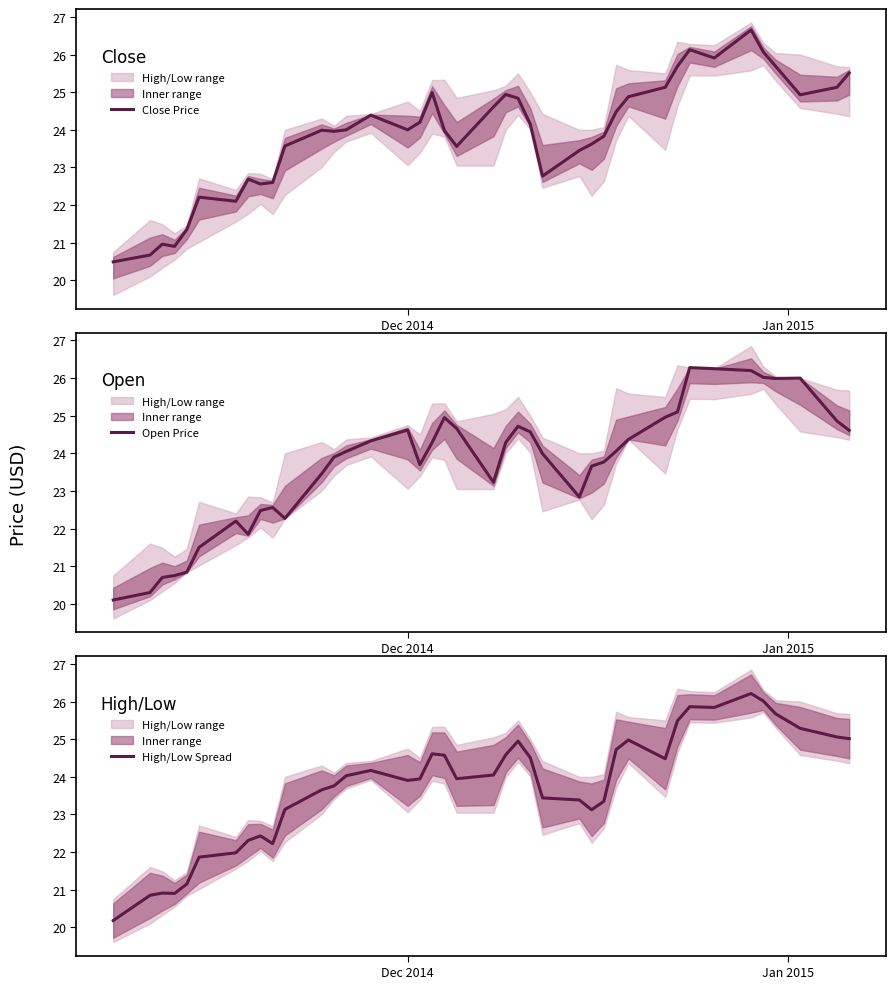

How many values in the Open Price series exceed 24?

21